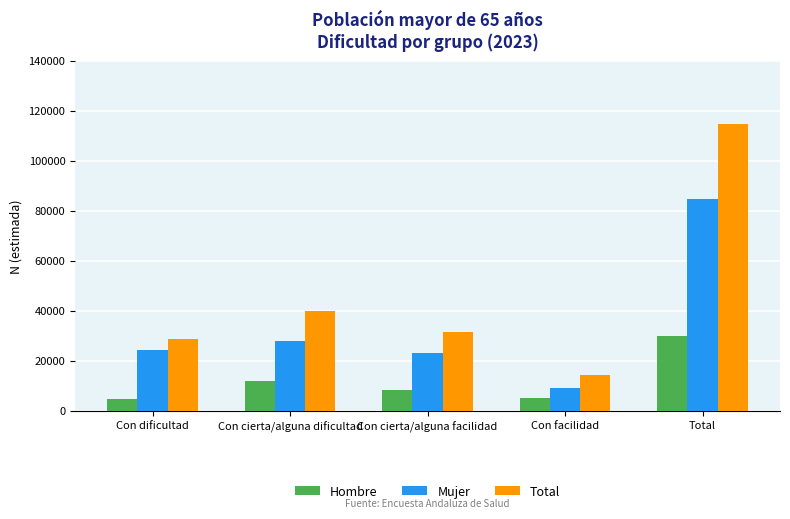

How many bars are there in each group?

3